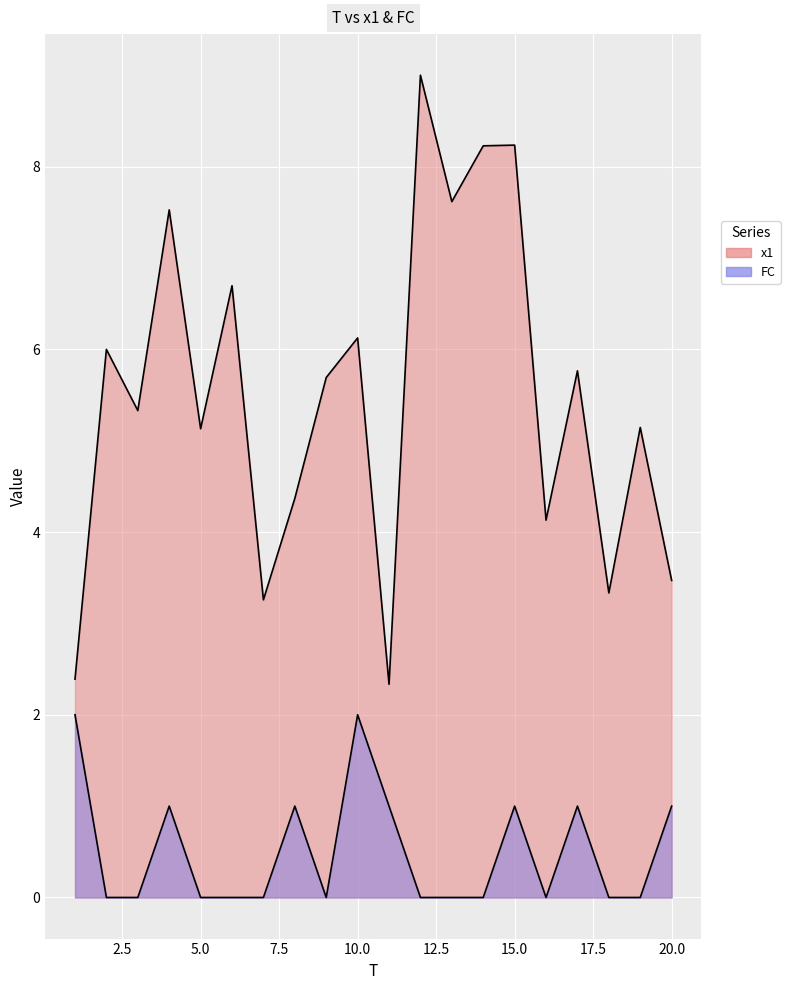

What is the total value across all series at 1?

4.4